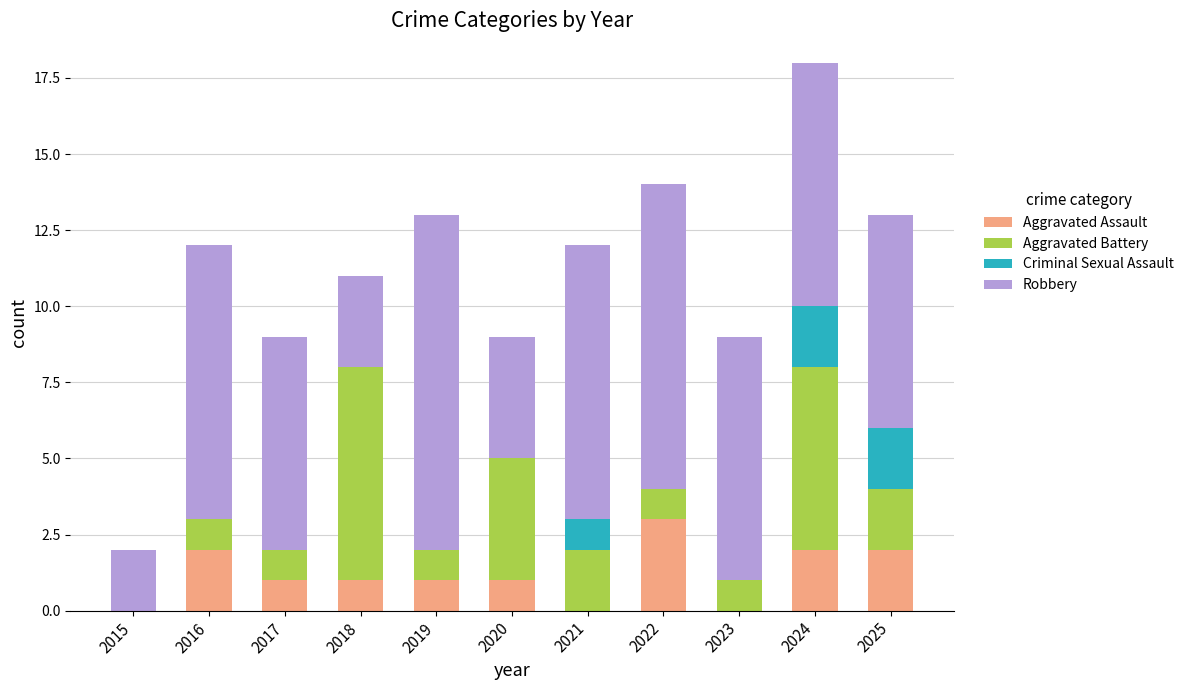

The Aggravated Assault series shows 0 at 2021. True or false?

True